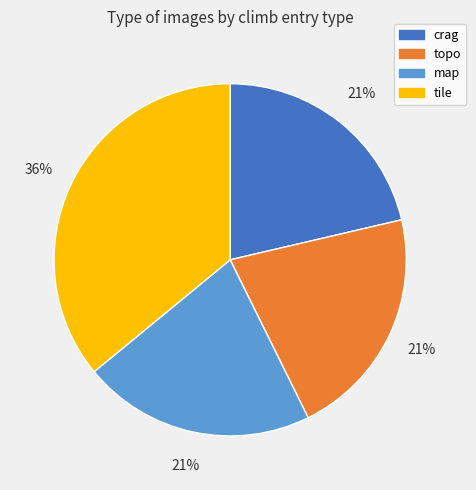

Is there a majority slice in this chart?

No